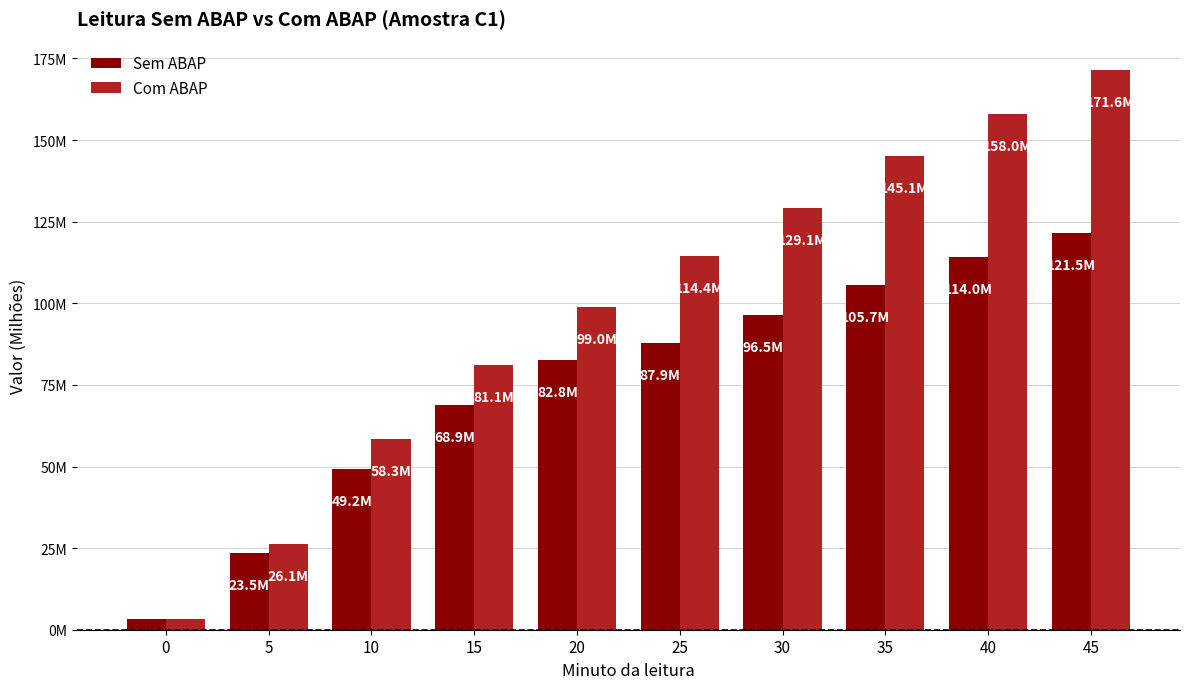

What are all the series names shown in the legend?

Sem ABAP, Com ABAP